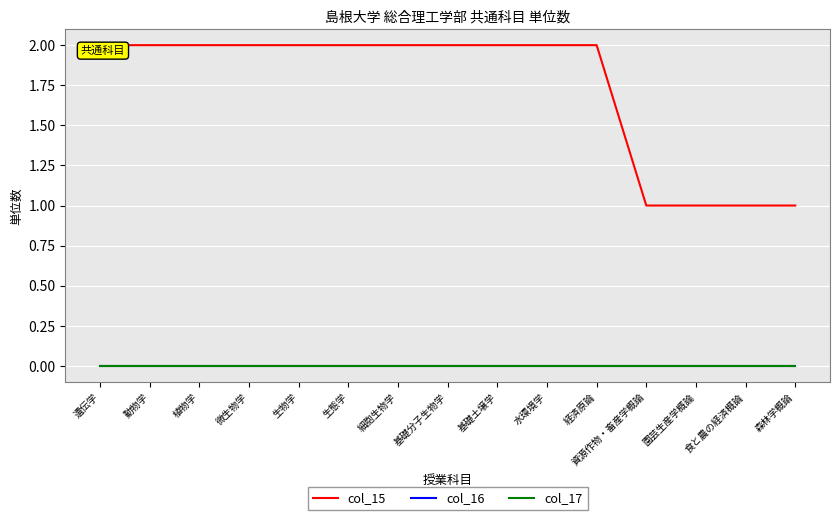

Between 遺伝学 and 微生物学, which is larger?

遺伝学